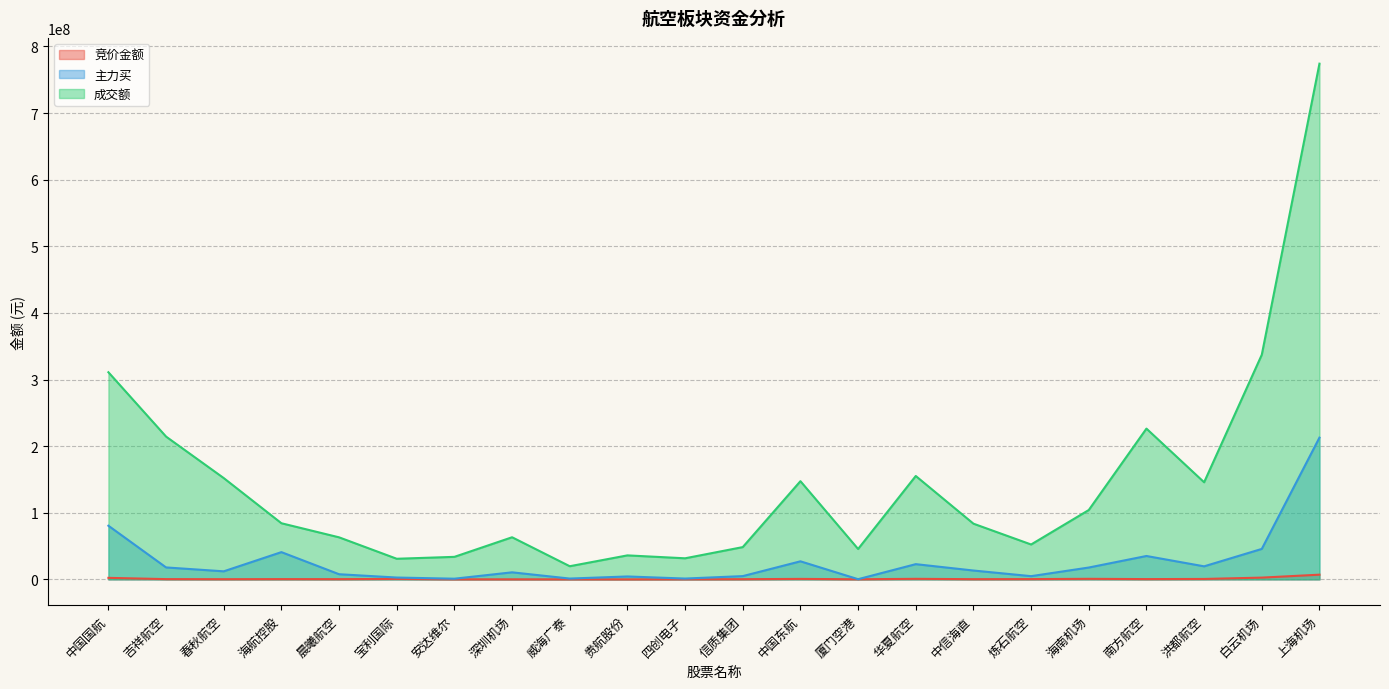

Which label corresponds to the largest value in the chart?

上海机场